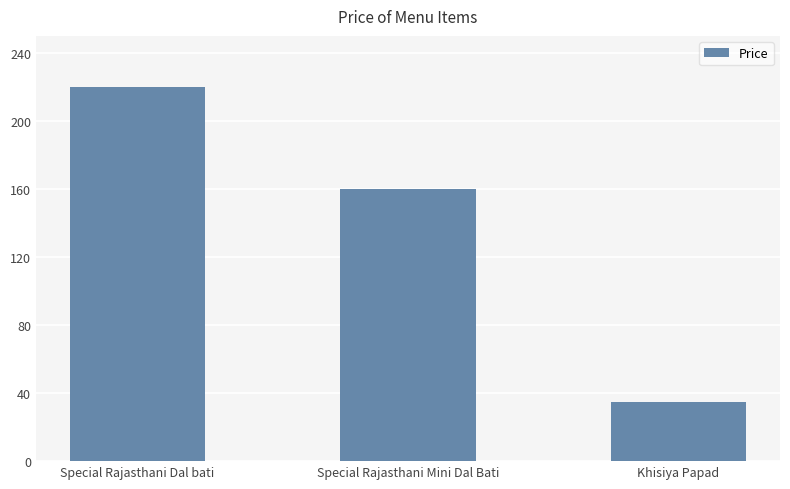

What is the maximum value shown in the chart?

220